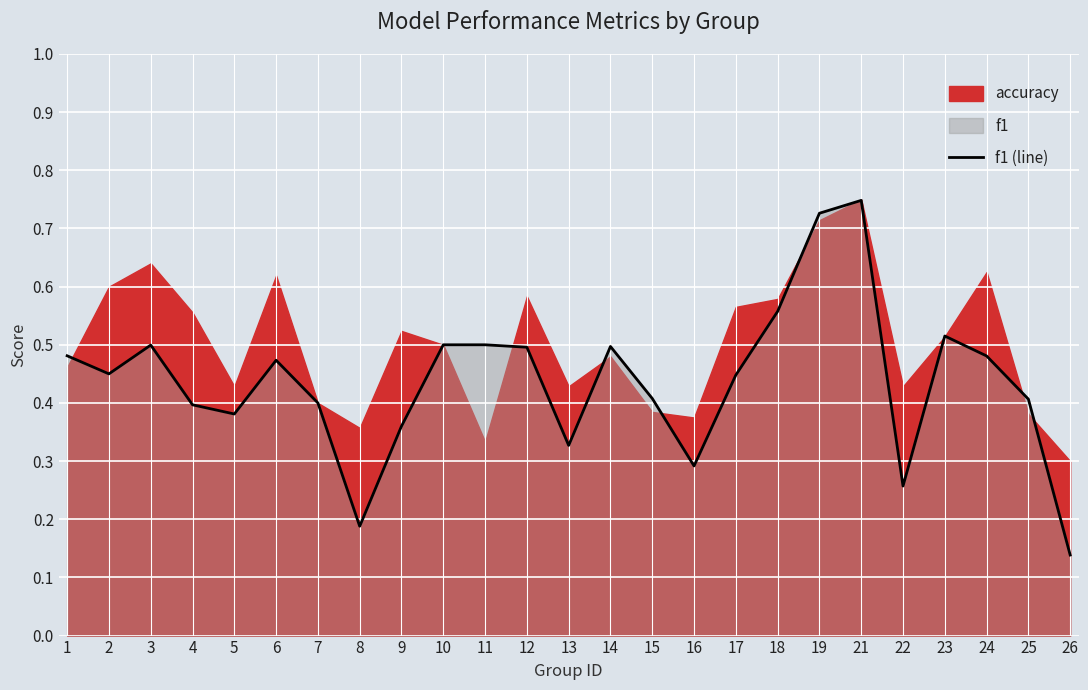

The value at 14 is 0.5. True or false?

True